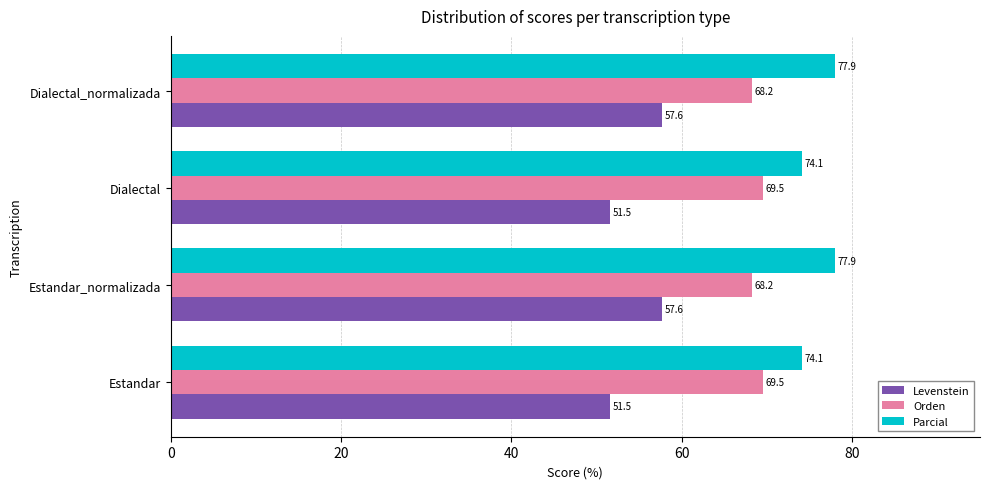

What is the minimum value for Levenstein?

51.5